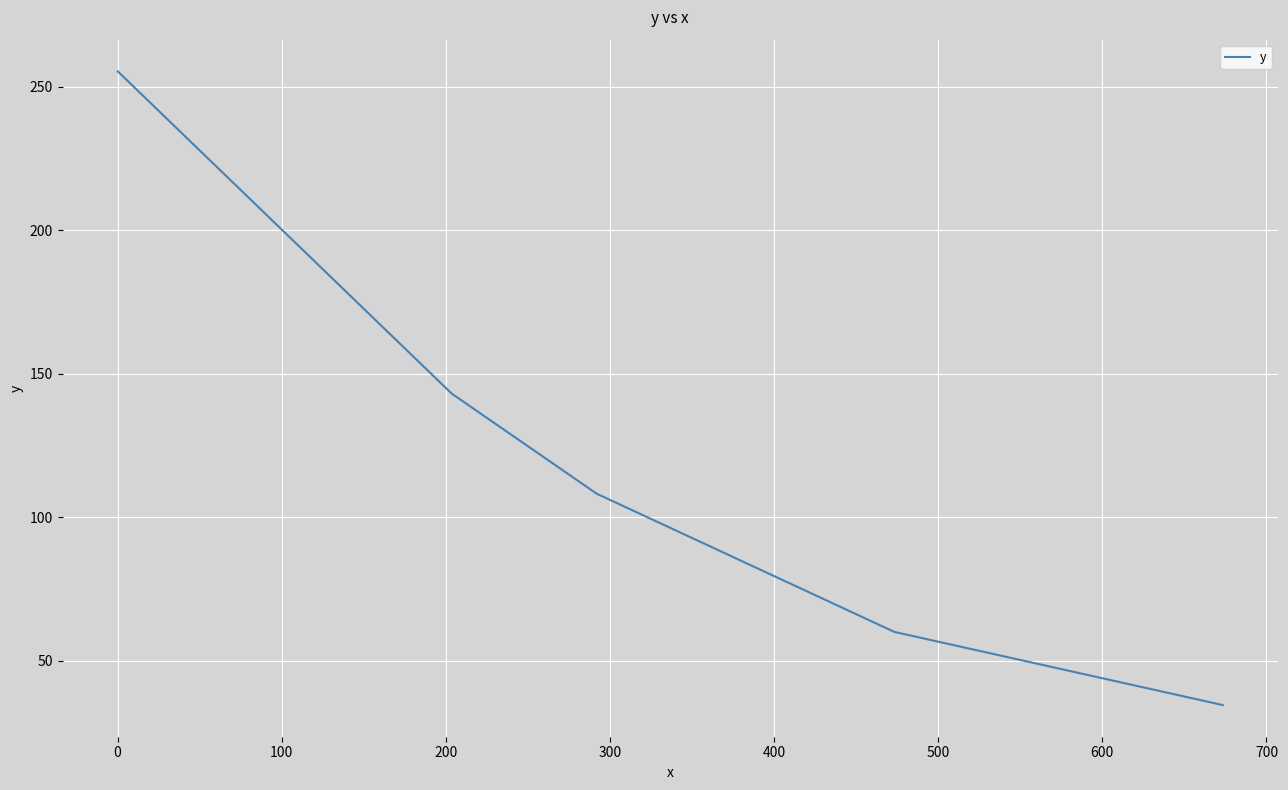

Reading left to right, transcribe all the data shown in this chart.

255.3	143.0	108.2	60.0	34.5